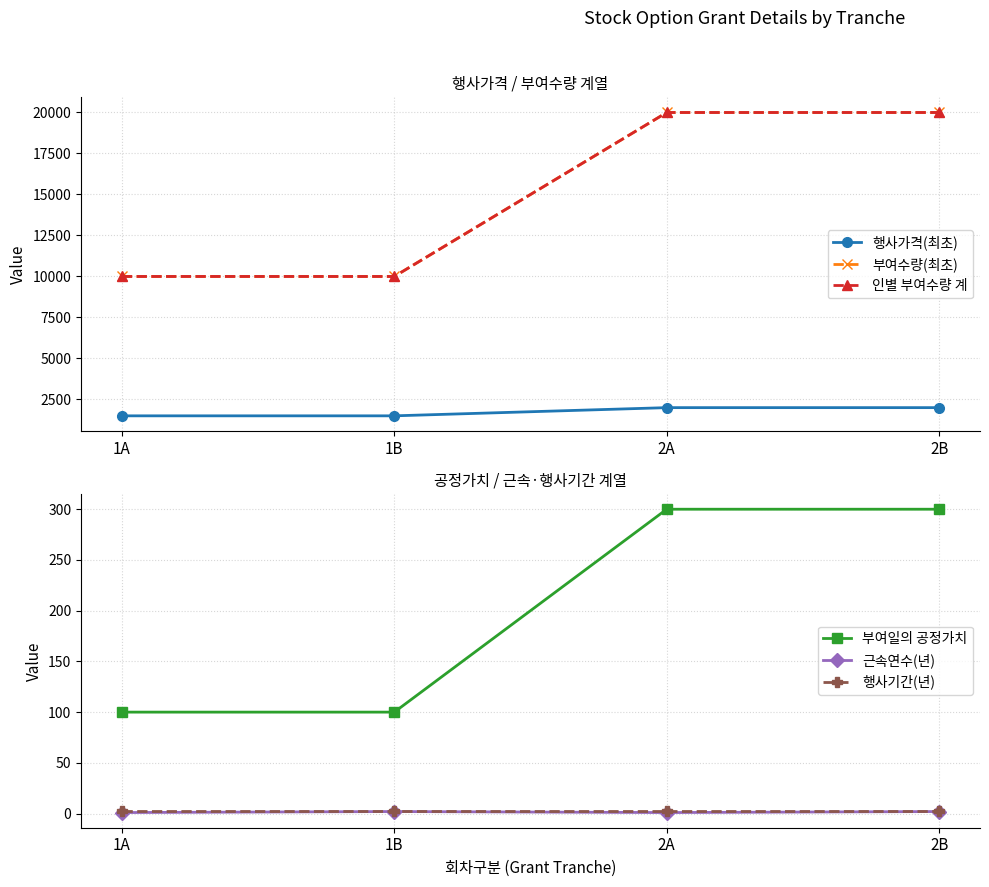

Reading right to left, transcribe all the data shown in this chart.

행사가격(최초): 2000	2000	1500	1500
부여수량(최초): 20000	20000	10000	10000
인별 부여수량 계: 20000	20000	10000	10000
부여일의 공정가치: 300	300	100	100
근속연수(년): 2	1	2	1
행사기간(년): 3	3	3	3